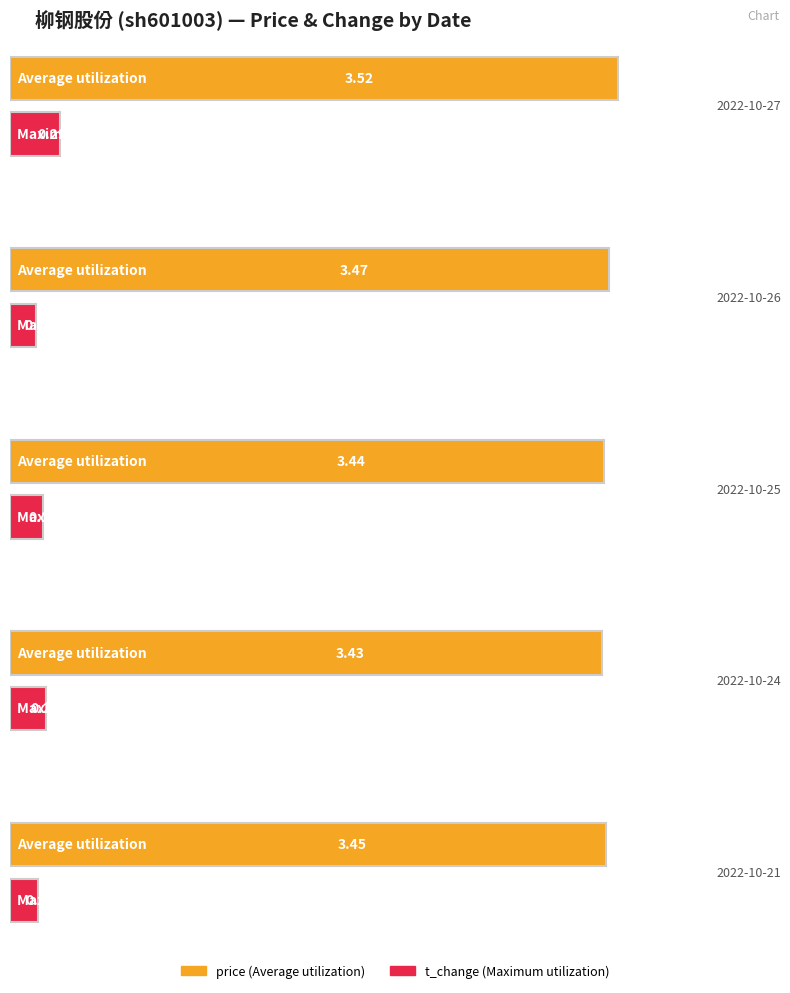

Reading left to right, extract all data points from this chart.

price: 2022-10-27=3.5	2022-10-26=3.5	2022-10-25=3.4	2022-10-24=3.4	2022-10-21=3.5
t_change: 2022-10-27=0.3	2022-10-26=0.1	2022-10-25=0.2	2022-10-24=0.2	2022-10-21=0.2